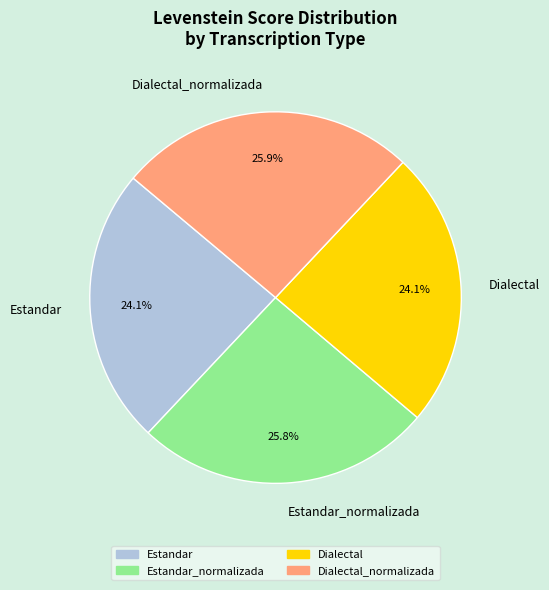

What portion of the pie excludes Estandar_normalizada?

74.2%